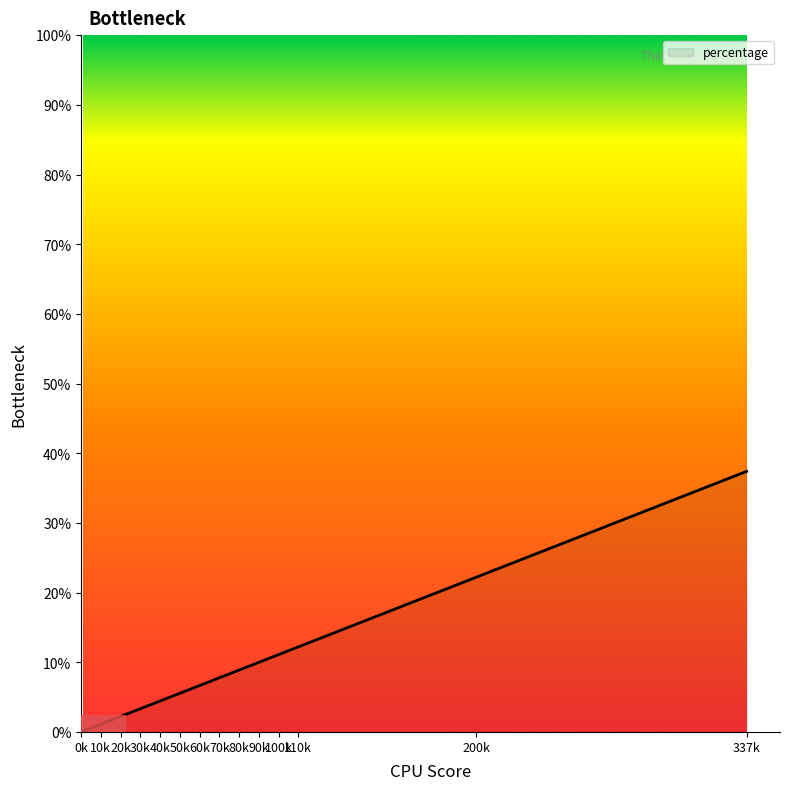

At which category does the chart reach its peak across all series?

337